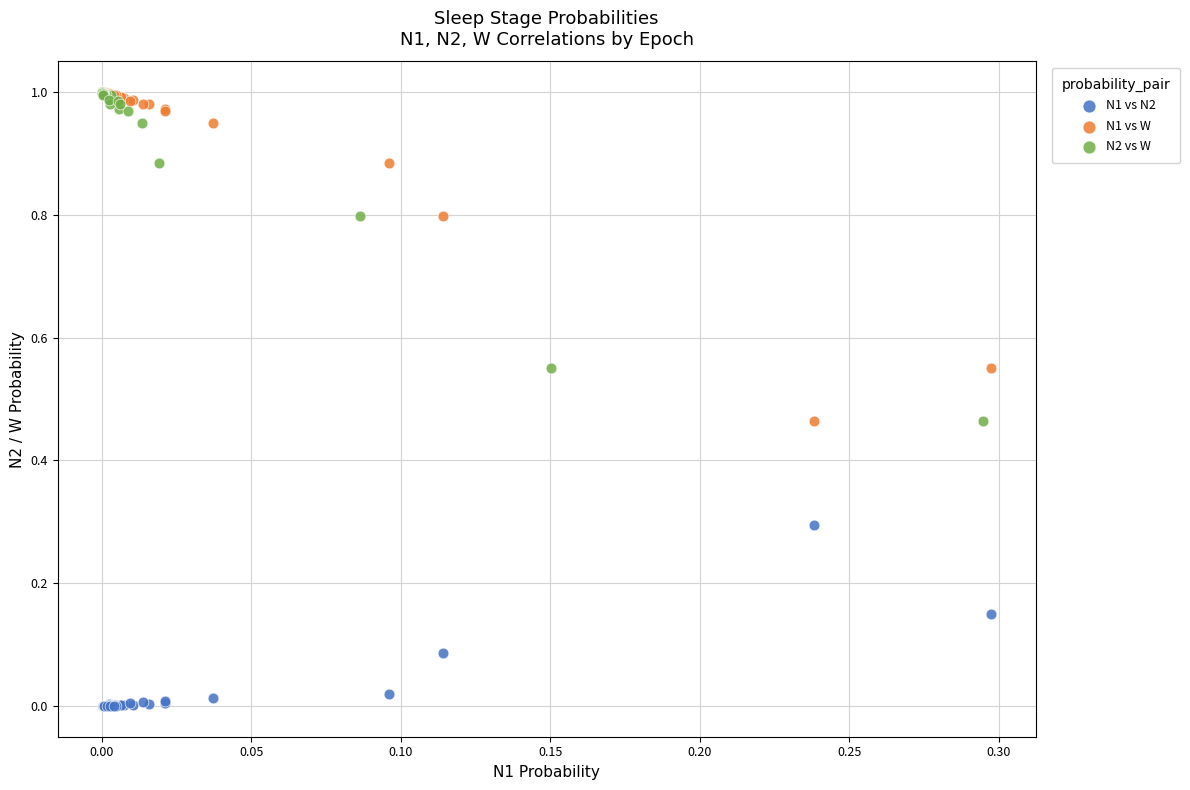

What are all the series names shown in the legend?

N1 vs N2, N1 vs W, N2 vs W